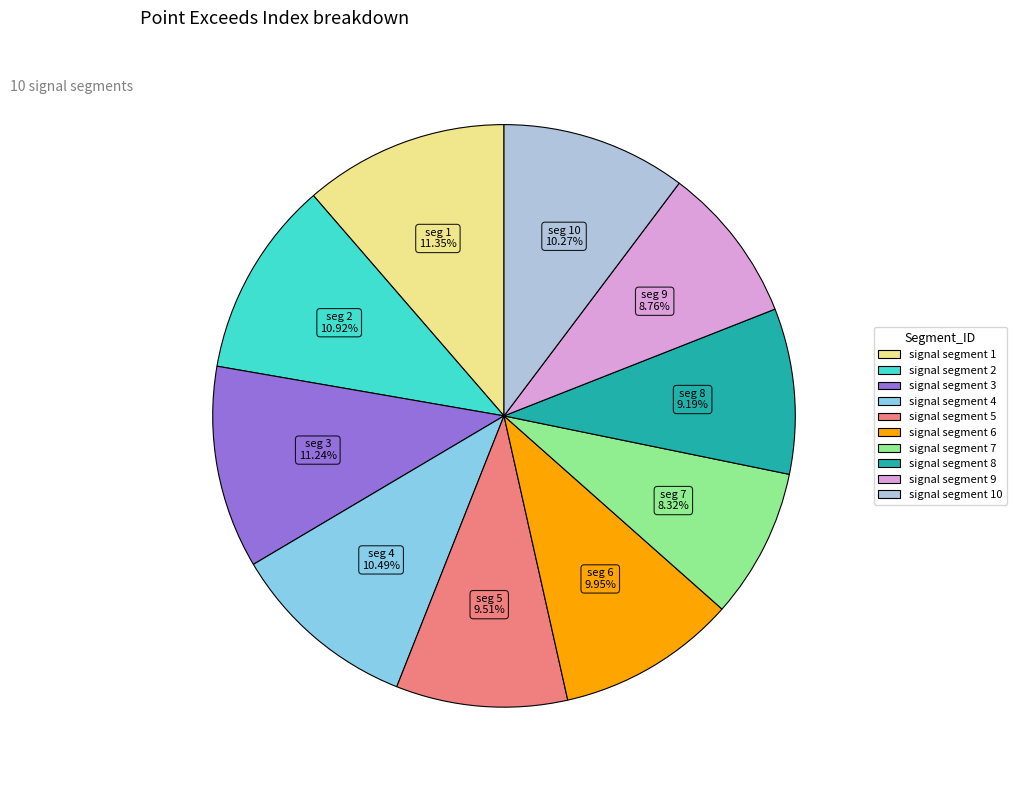

Is there any slice that represents more than half of the pie?

No